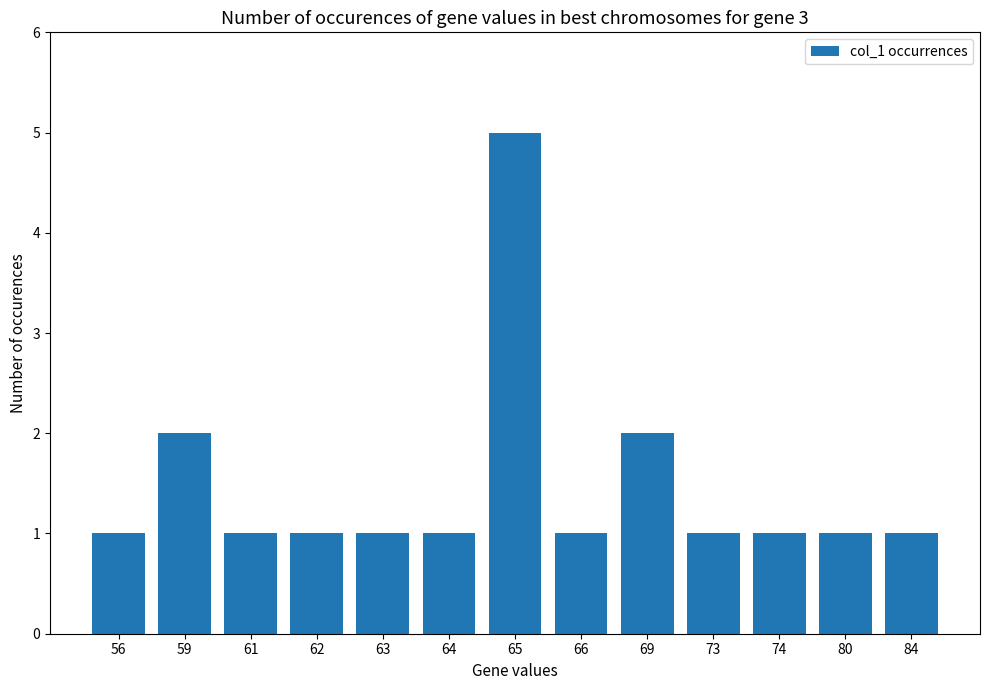

What is the difference between the values at 56 and 59?

1